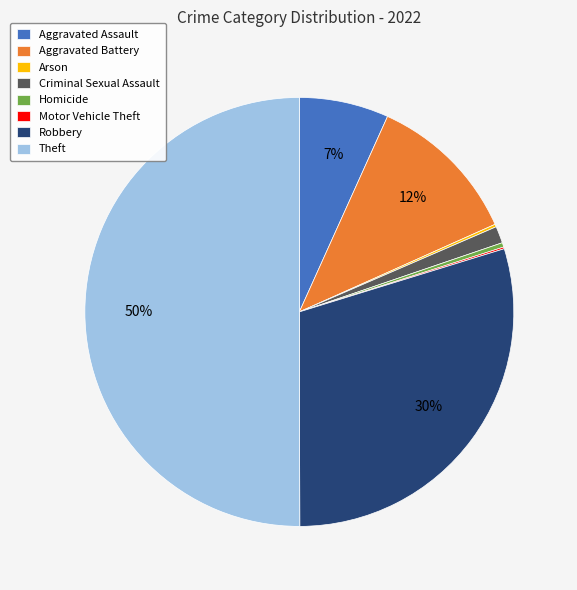

What is the largest slice in the pie chart?

Theft